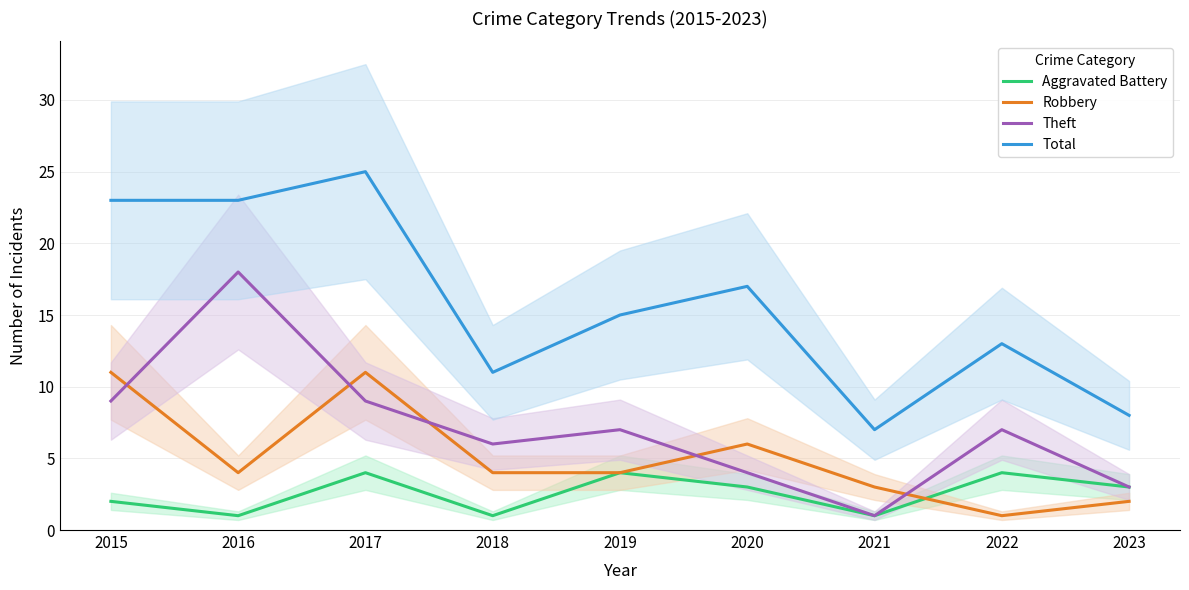

At which category is the sum across all series the highest?

2017